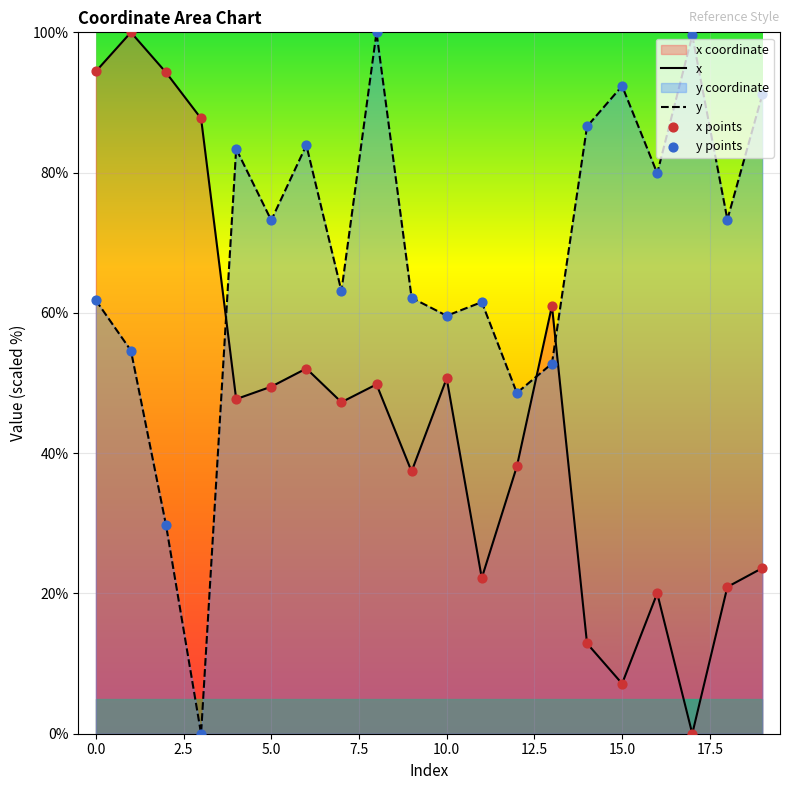

True or false: y has a value of 26.1 at 5.0.

False